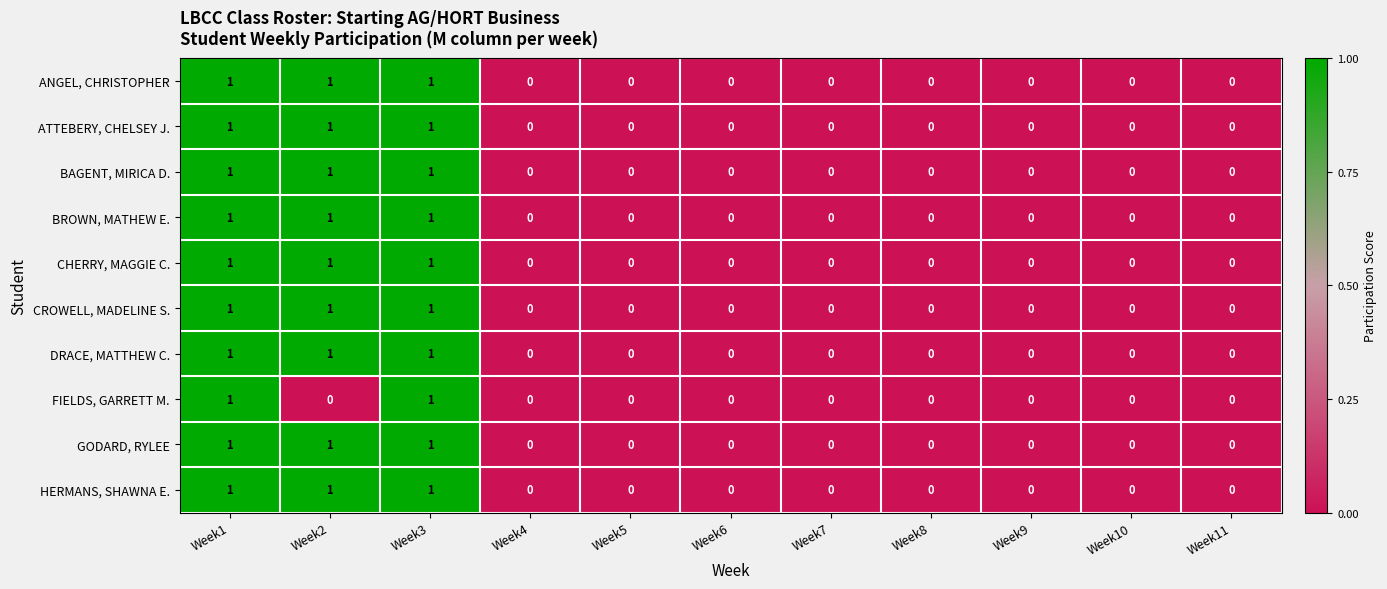

How many BROWN, MATHEW E. values are between 0 and 1?

11